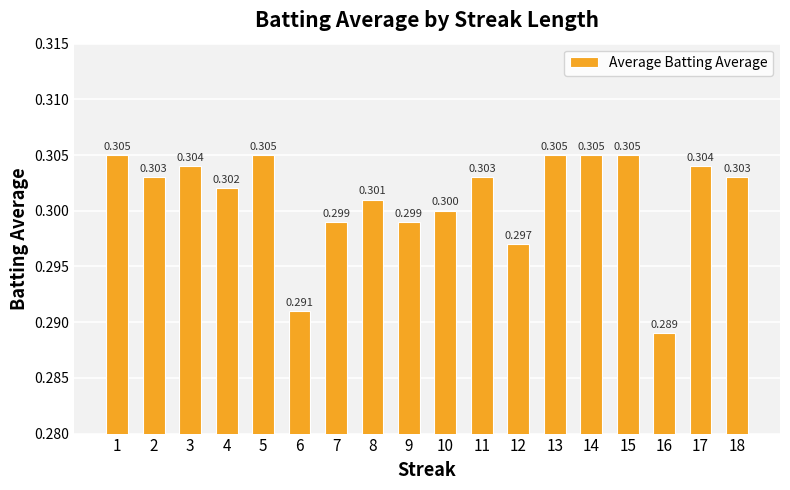

What is the greatest value displayed?

0.3